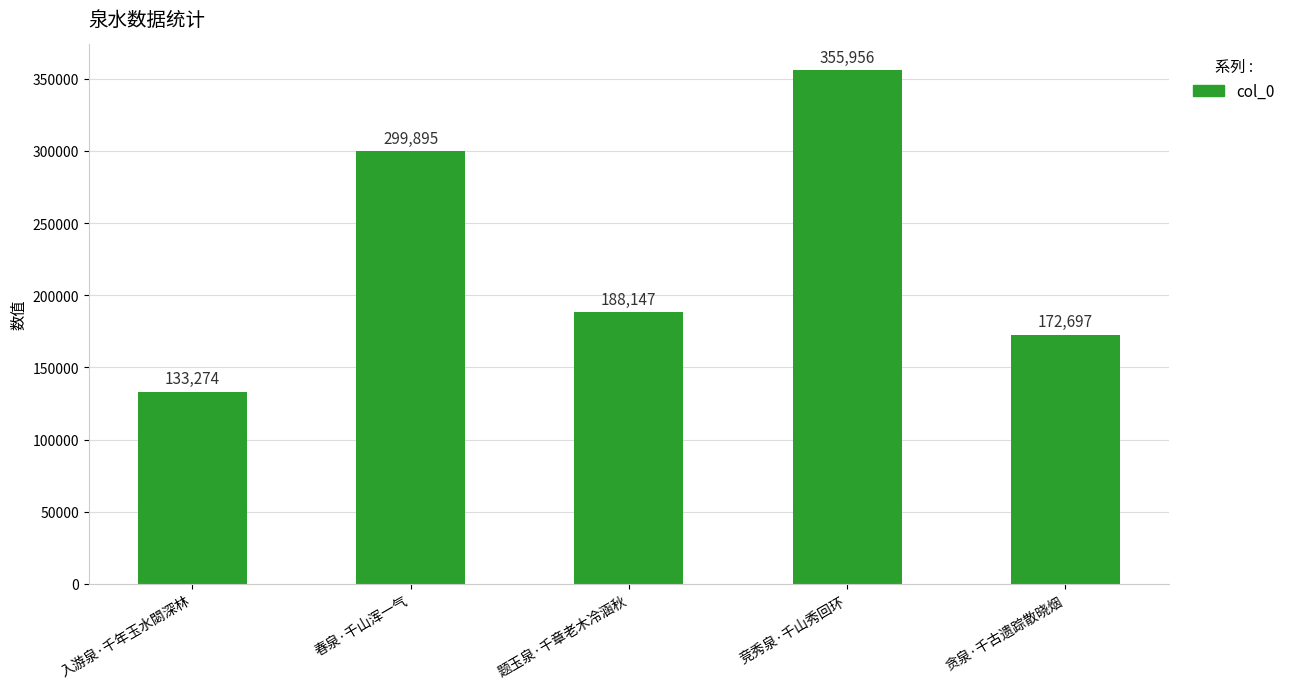

Rank the categories by value from highest to lowest.

竞秀泉·千山秀回环, 春泉·千山浑一气, 题玉泉·千章老木冷涵秋, 贪泉·千古遗踪散晓烟, 入游泉·千年玉水閟深林